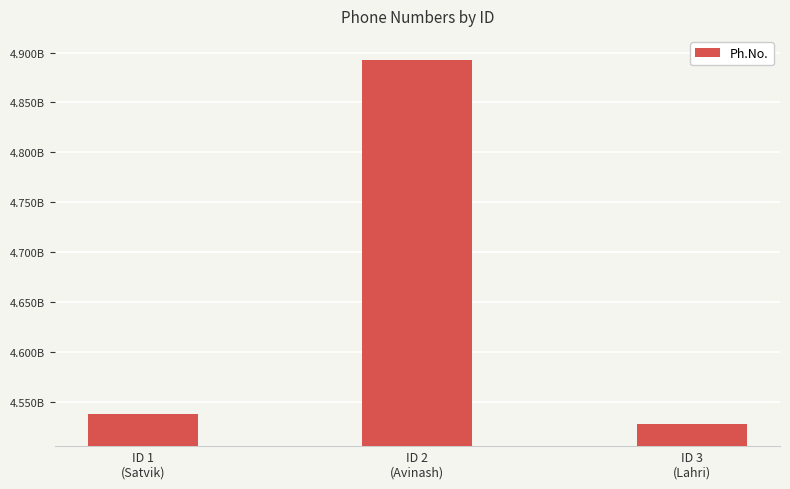

Which has a higher value, ID 1
(Satvik) or ID 2
(Avinash)?

ID 2
(Avinash)